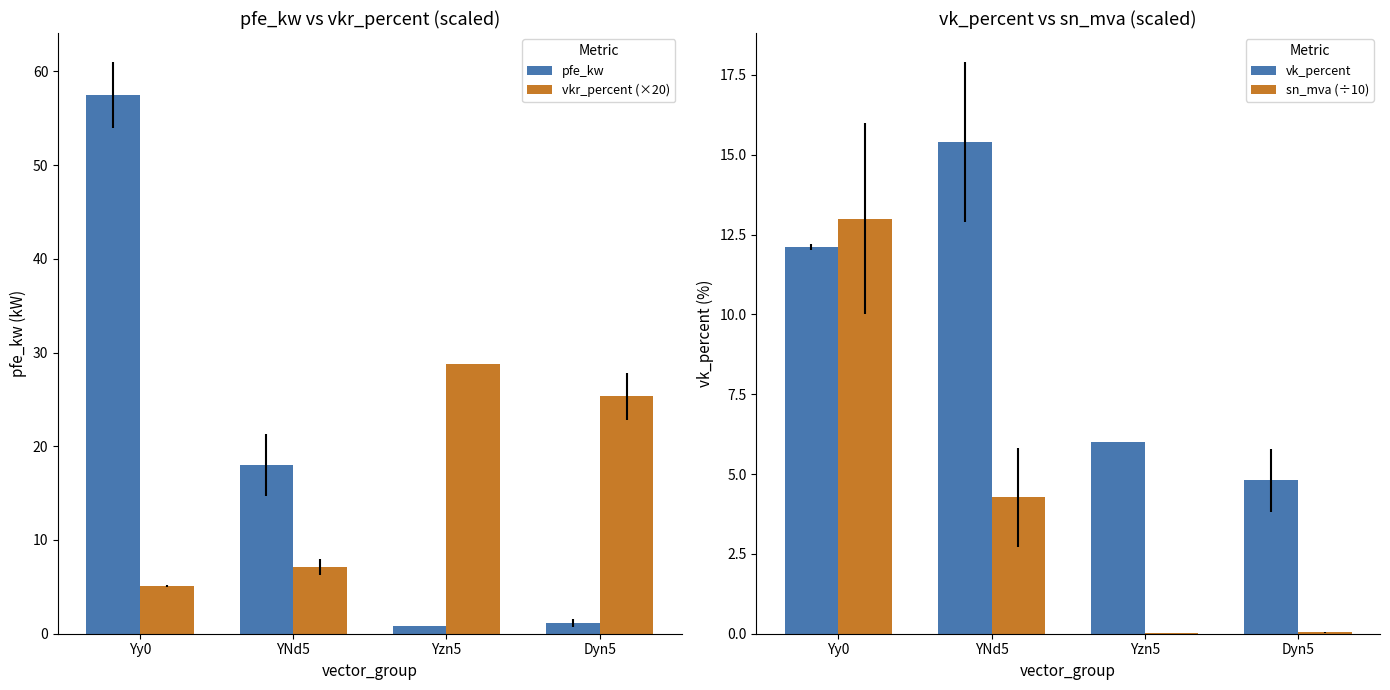

Reading right to left, what are all the values shown in this chart?

pfe_kw: 1.1	0.8	18.0	57.5
vkr_percent (×20): 25.3	28.8	7.1	5.1
vk_percent: 4.8	6.0	15.4	12.1
sn_mva (÷10): 0.0	0.0	4.3	13.0